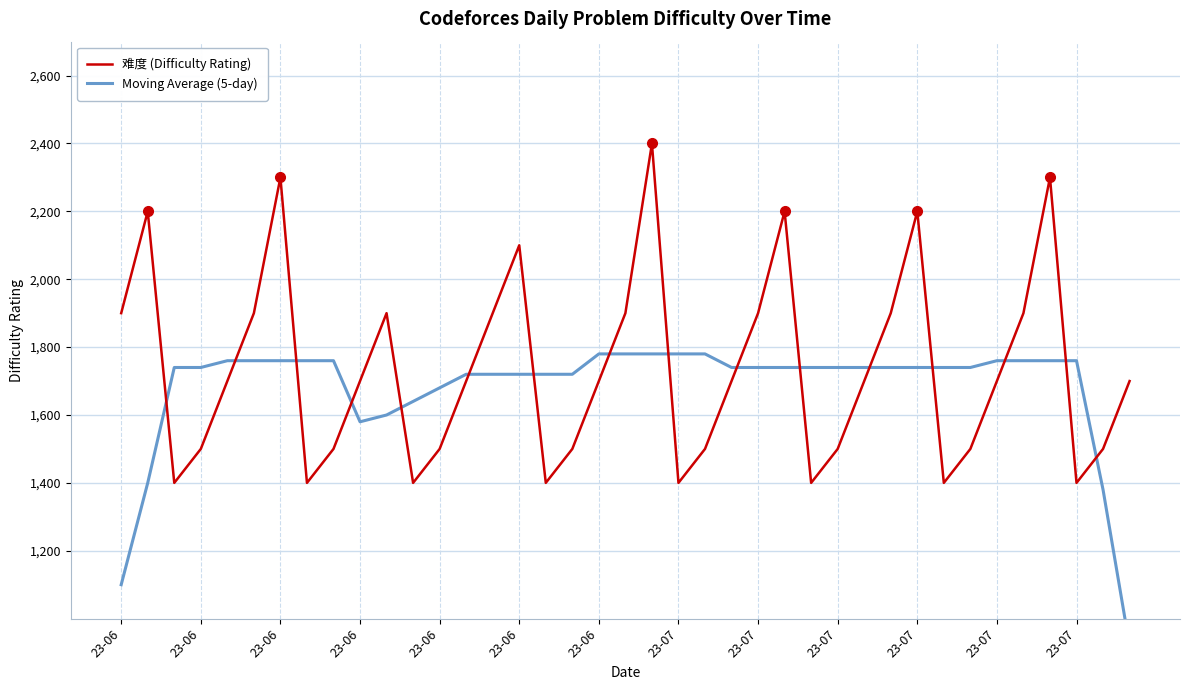

What is the sum of the 难度 (Difficulty Rating) values at 23-07 and 31?

3300